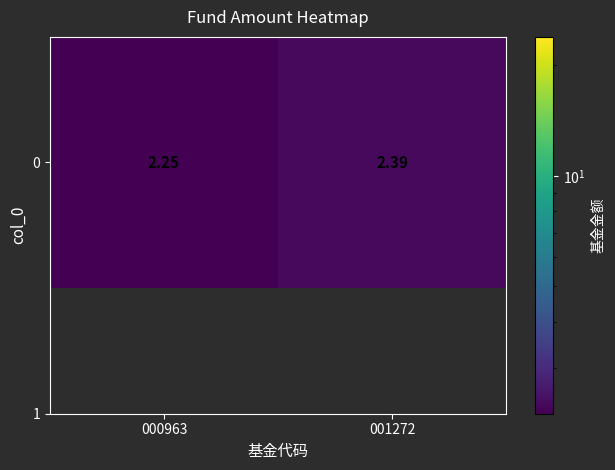

How many data points does each series have?

2